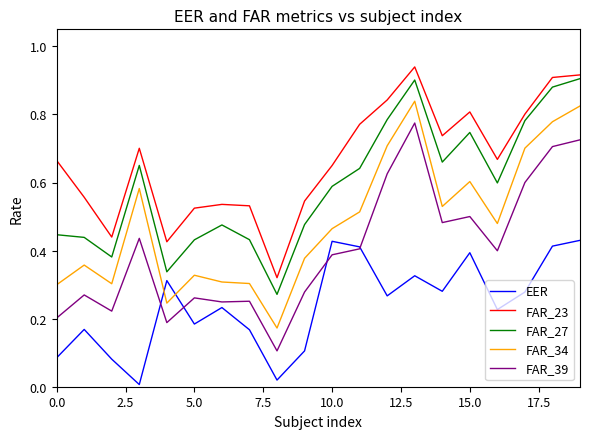

Which series has the largest total across all categories?

FAR_23